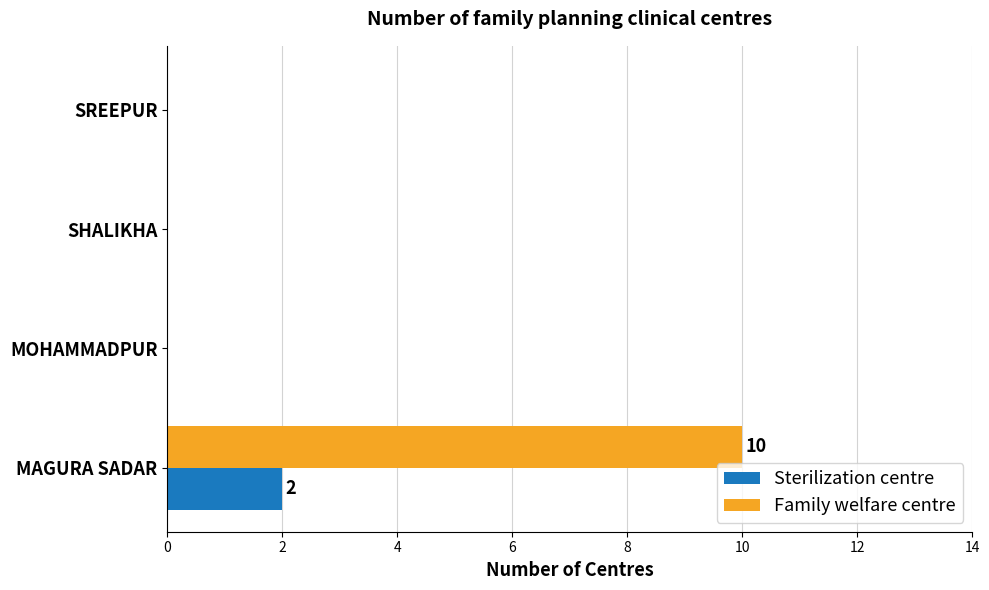

At which category does the chart reach its peak across all series?

MAGURA SADAR